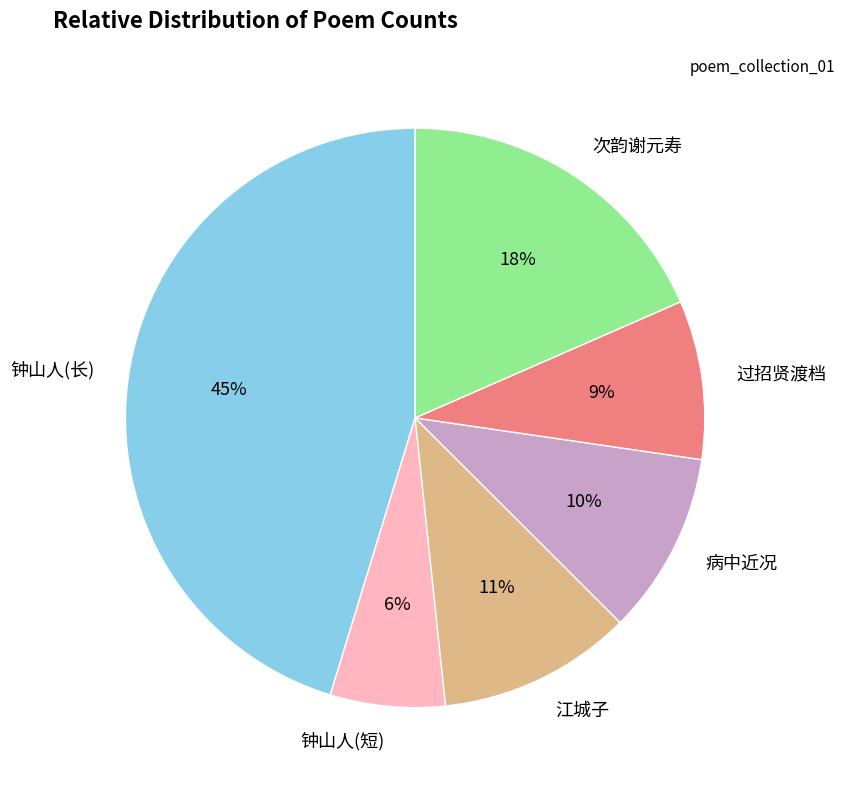

Approximately how many times larger is the value at 病中近况 compared to 江城子?

0.9